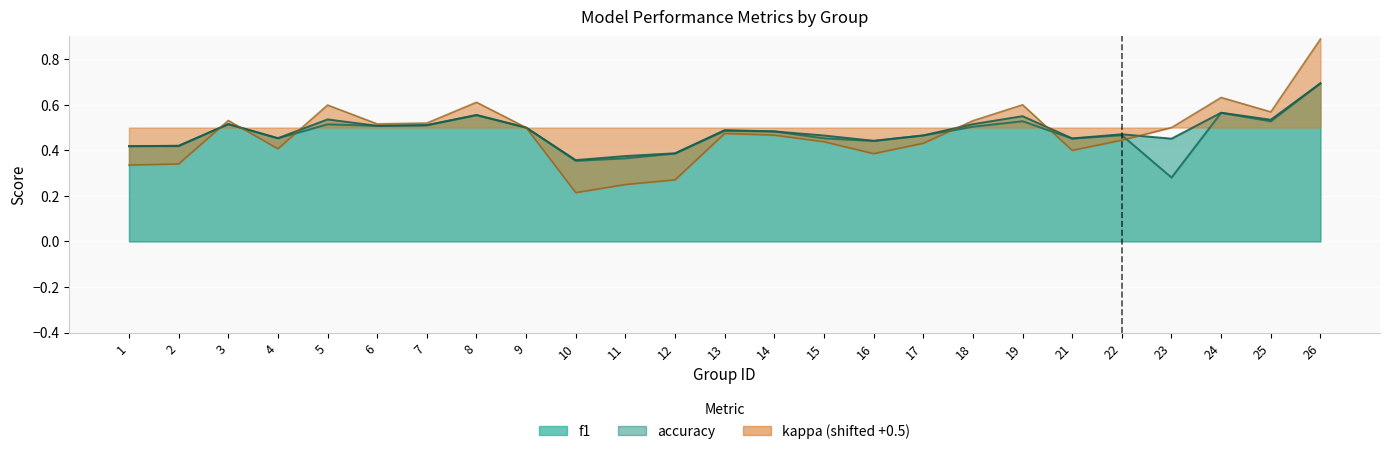

Rank the series by their maximum value, from highest to lowest.

kappa, accuracy, f1